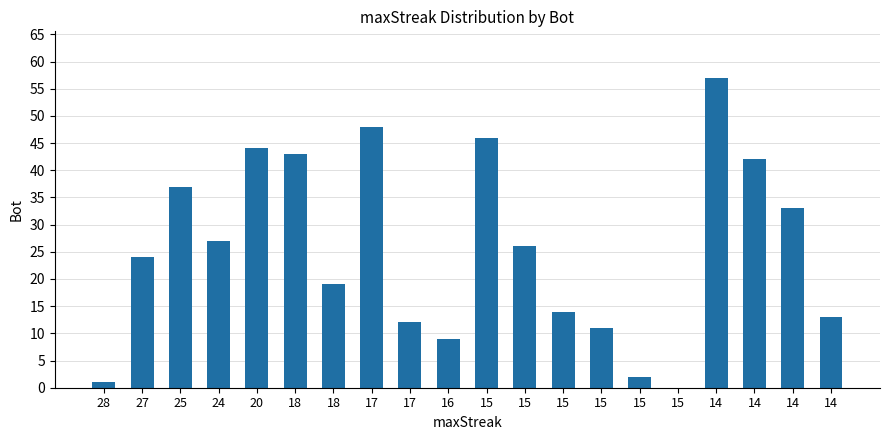

How many distinct data groups are displayed?

1